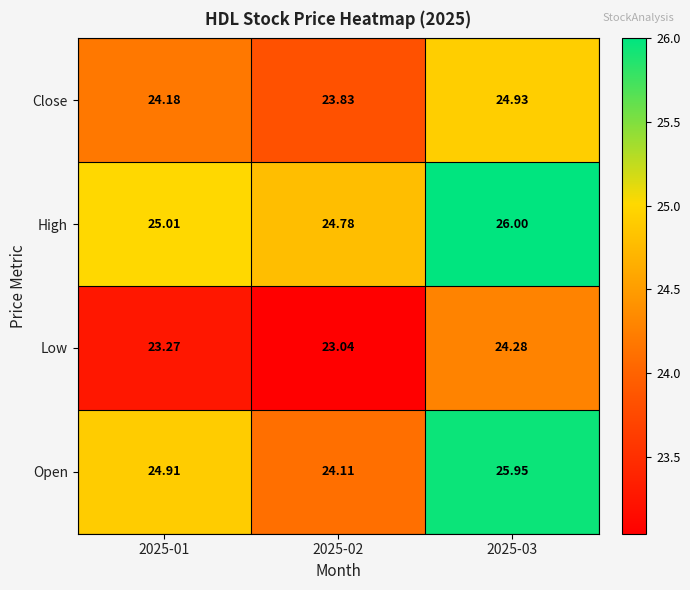

Which series has the largest total across all categories?

High